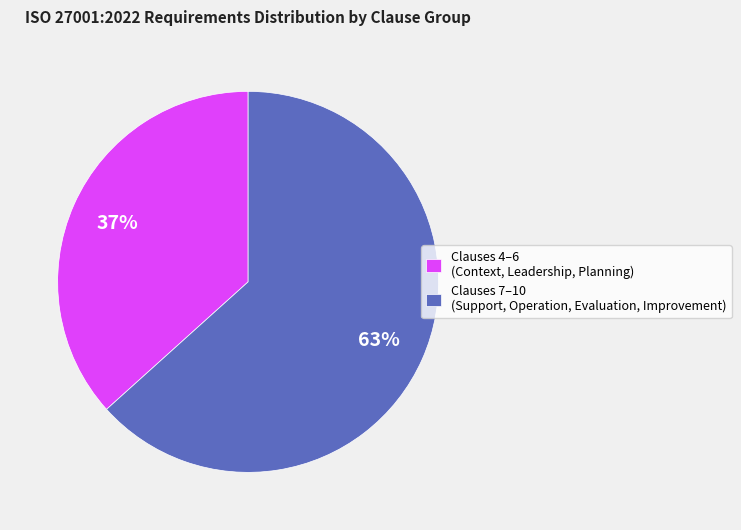

Which slice is the smallest?

Clauses 4–6 (Context, Leadership, Planning)